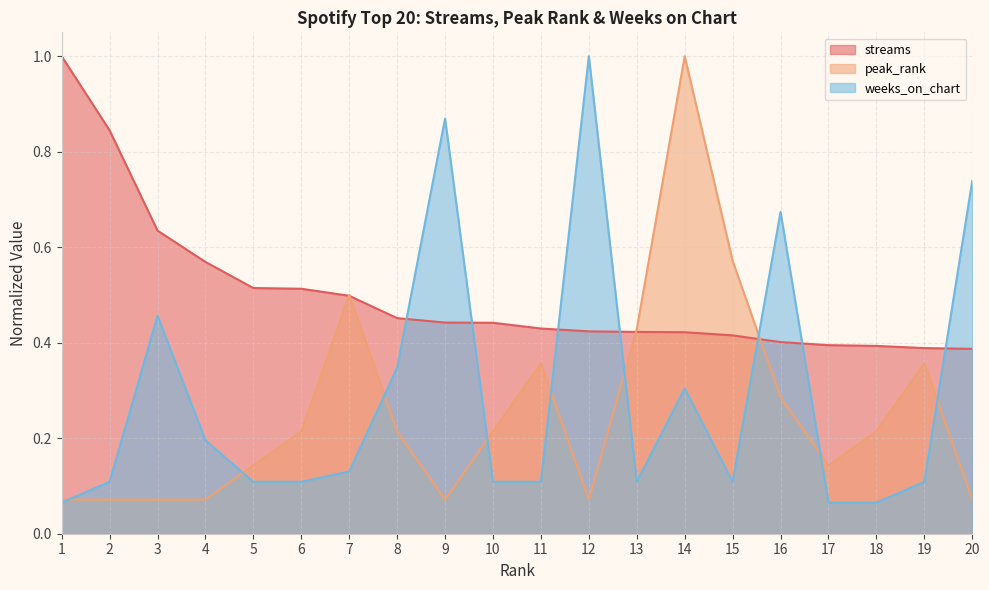

The value of streams at 5 is 0.2. True or false?

False